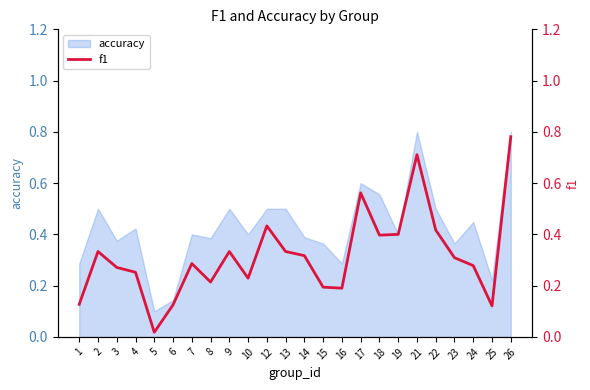

True or false: accuracy has a value of 0.5 at 16.

False